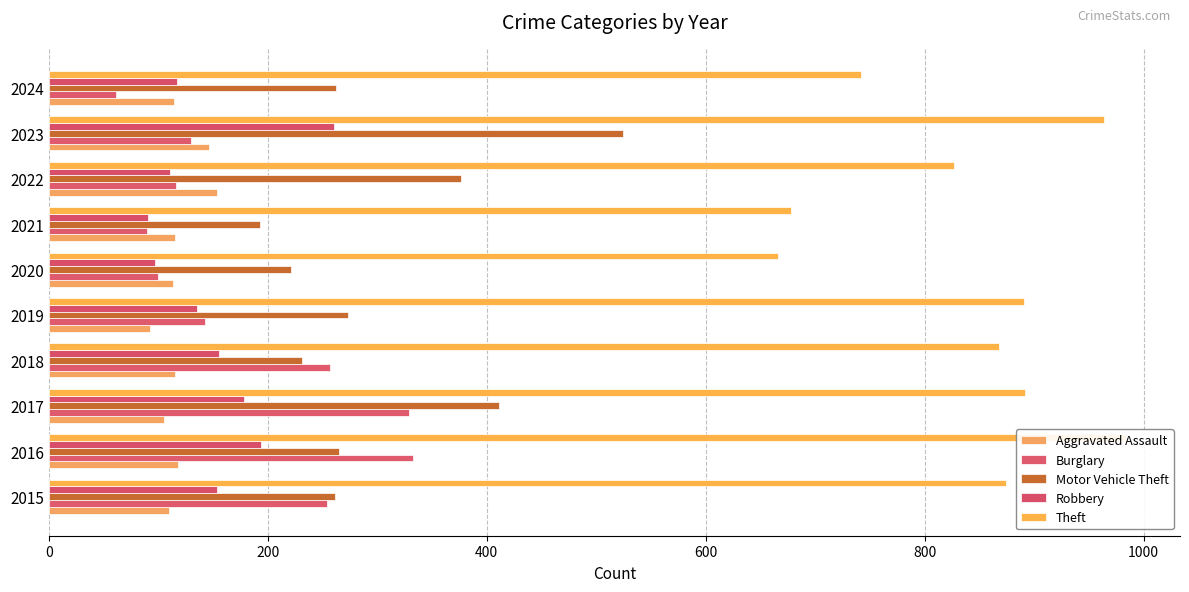

Reading left to right, list all the values displayed in this chart.

Aggravated Assault: 110	118	105	115	92	113	115	154	146	114
Burglary: 254	333	329	257	143	100	90	116	130	61
Motor Vehicle Theft: 261	265	411	231	273	221	193	376	524	262
Robbery: 154	194	178	155	135	97	91	111	260	117
Theft: 874	984	892	868	891	666	678	827	964	742